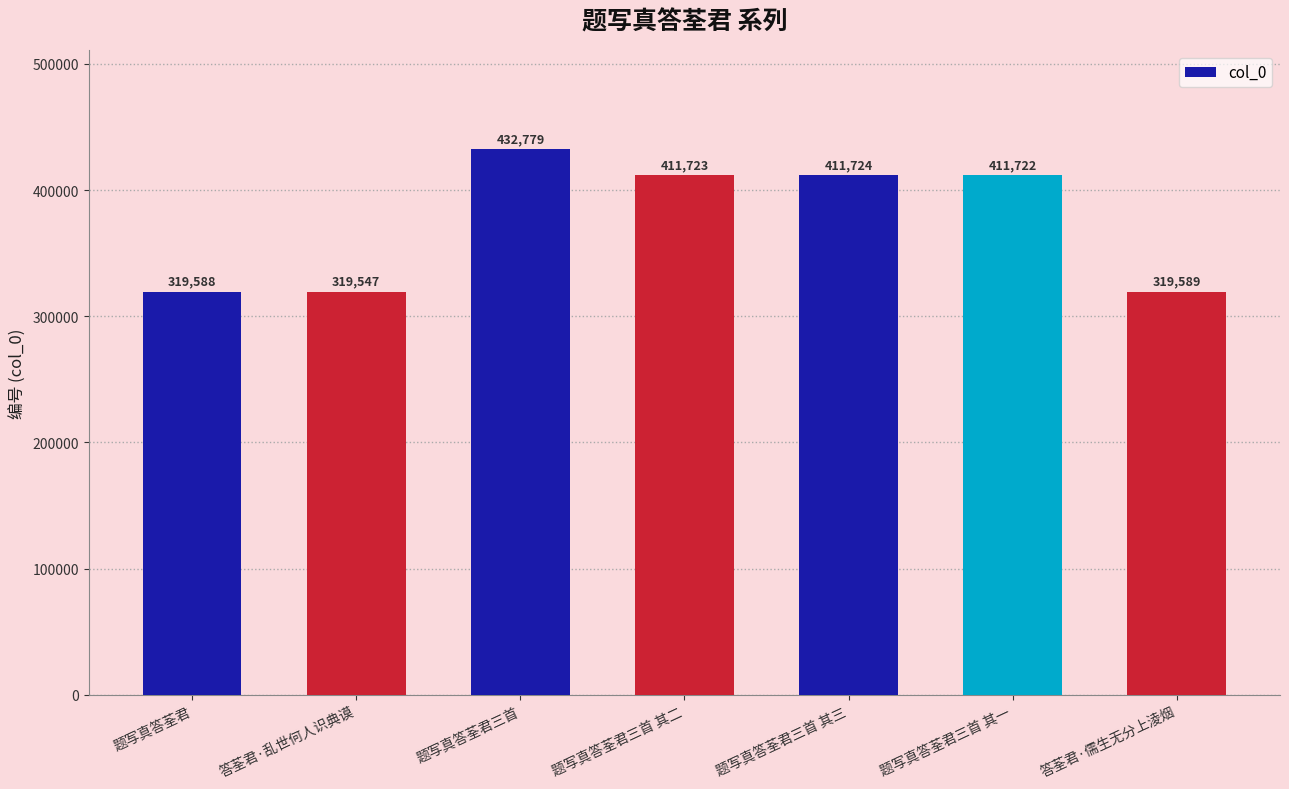

What is the change in value from 题写真答荃君三首 to 题写真答荃君三首 其一?

-21057